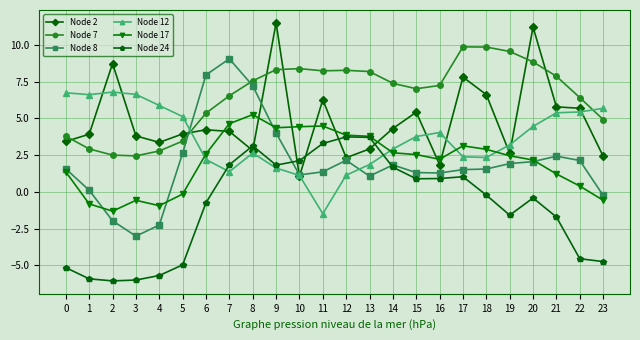

After their last crossing, which series has the higher values: Node 12 or Node 8?

Node 12